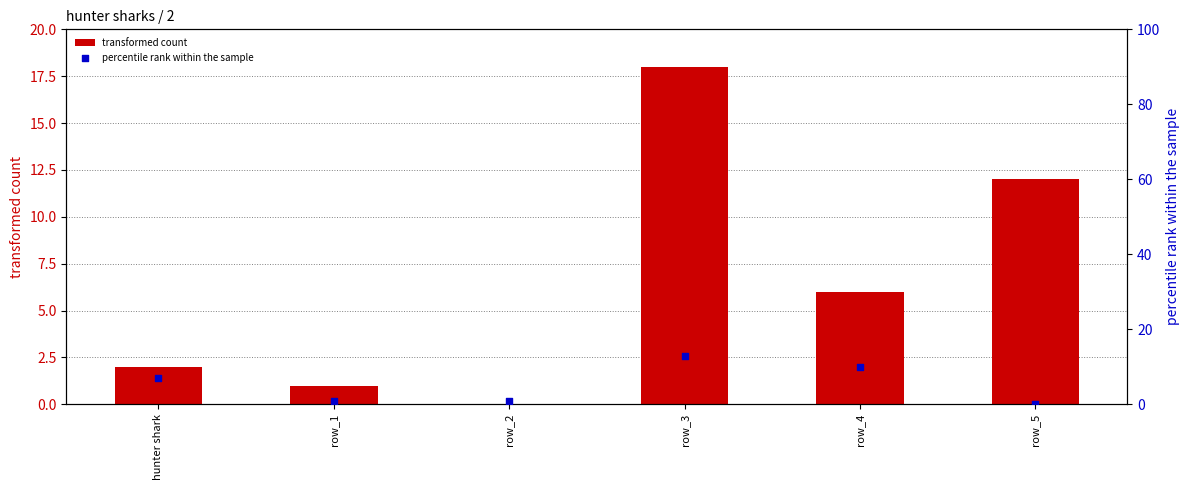

Which series has the widest spread of Y values?

transformed count